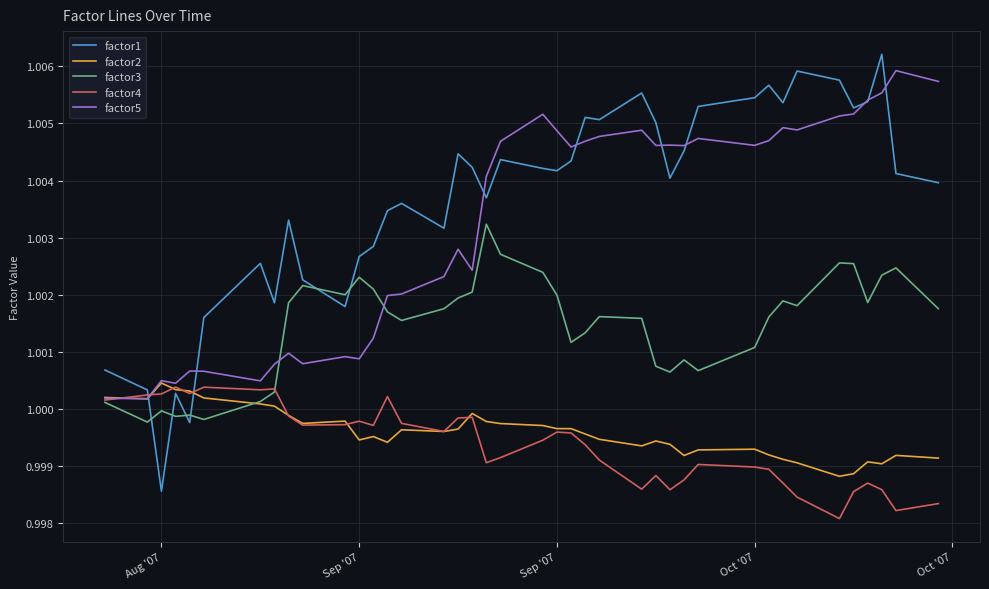

Which series has the largest total across all categories?

factor1